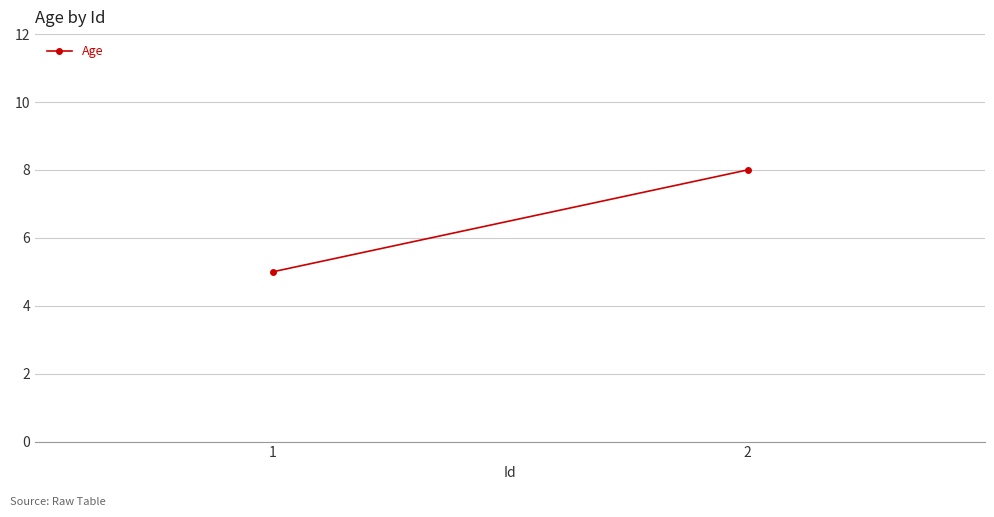

Rank the categories by value from highest to lowest.

2, 1